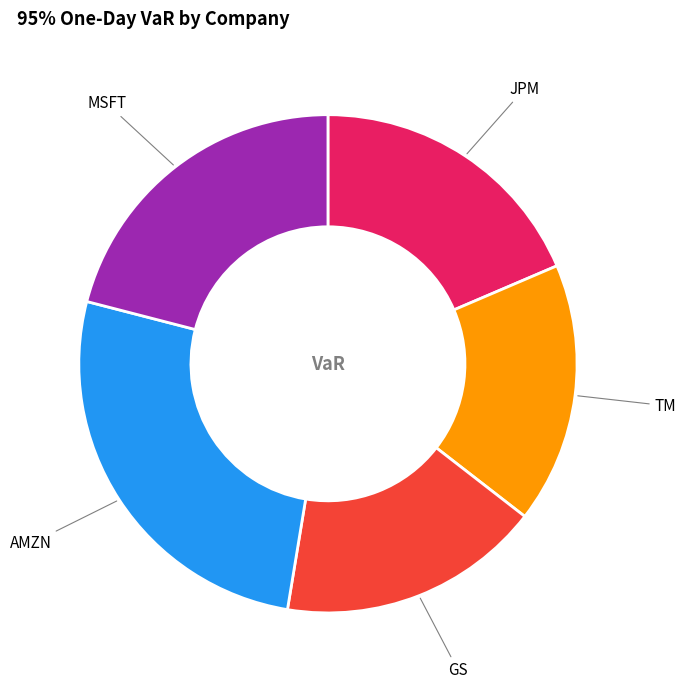

The AMZN slice represents 26% of the pie. True or false?

True